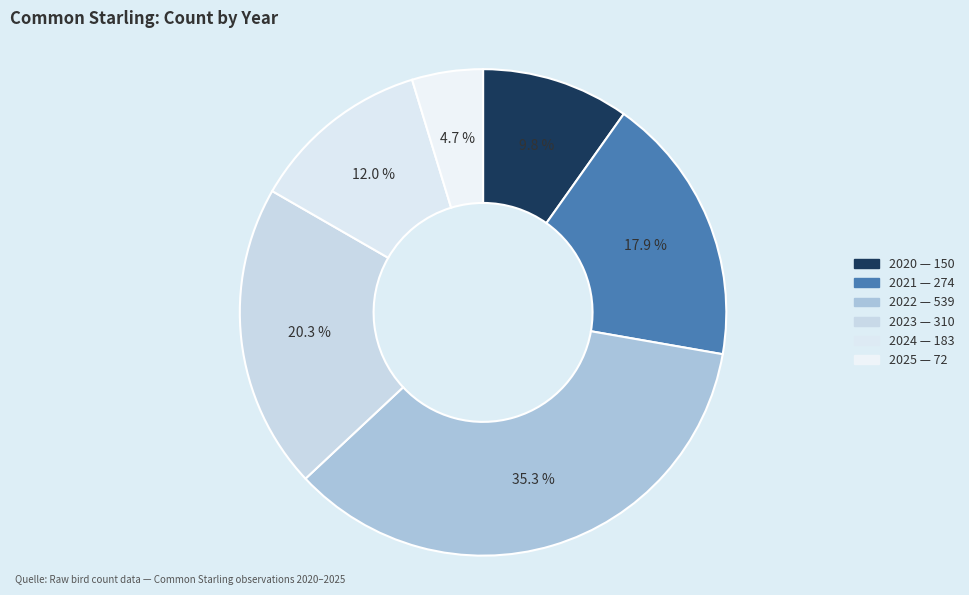

How many segments does this pie chart have?

6